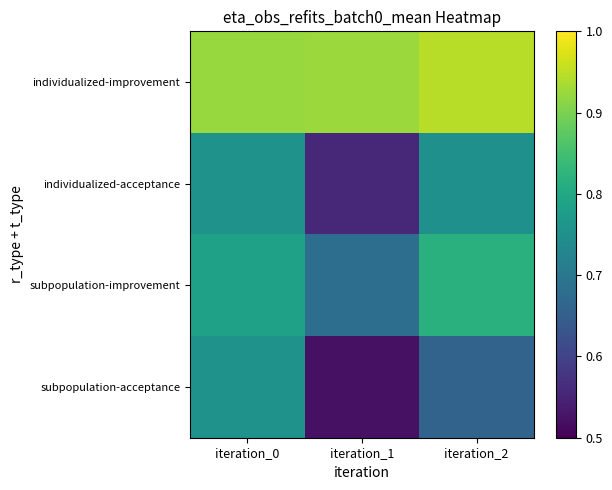

Reading right to left, transcribe all the data shown in this chart.

individualized-improvement: iteration_2=0.9	iteration_1=0.9	iteration_0=0.9
individualized-acceptance: iteration_2=0.8	iteration_1=0.6	iteration_0=0.8
subpopulation-improvement: iteration_2=0.8	iteration_1=0.7	iteration_0=0.8
subpopulation-acceptance: iteration_2=0.7	iteration_1=0.5	iteration_0=0.8